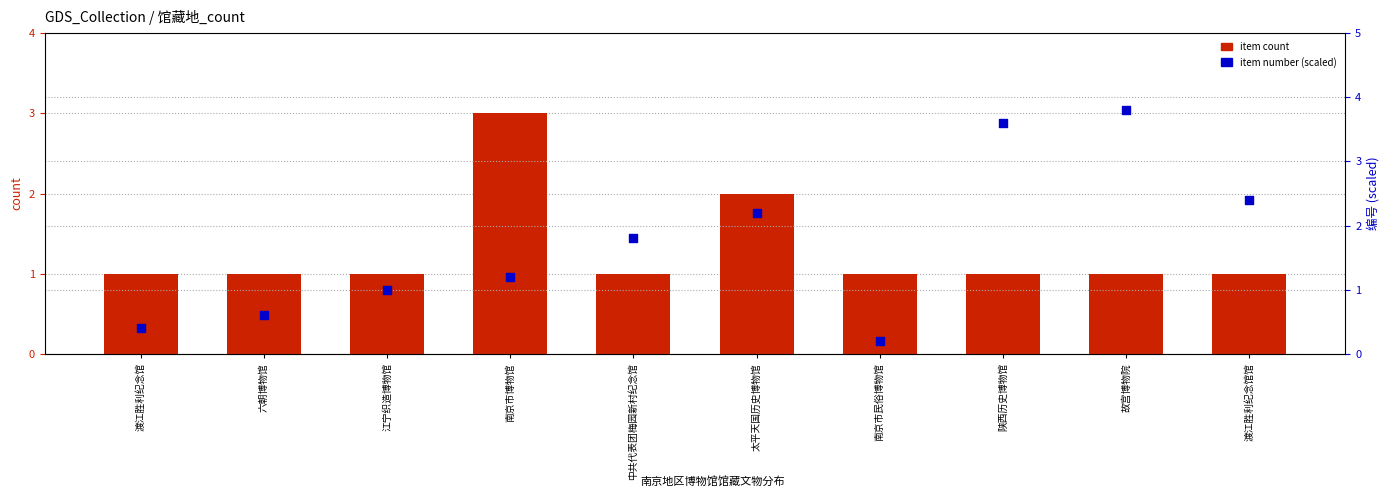

What are all the series names shown in the legend?

item count, item number (scaled)